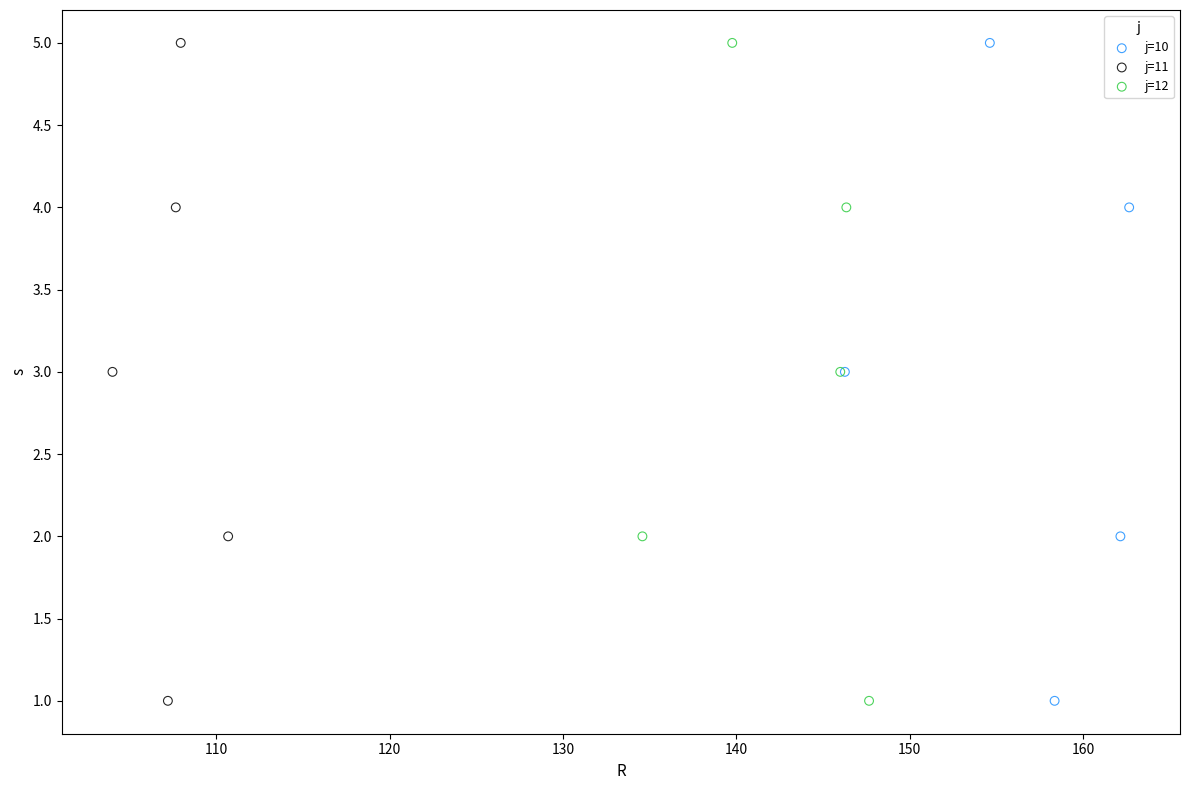

What are all the series names shown in the legend?

j=10, j=11, j=12